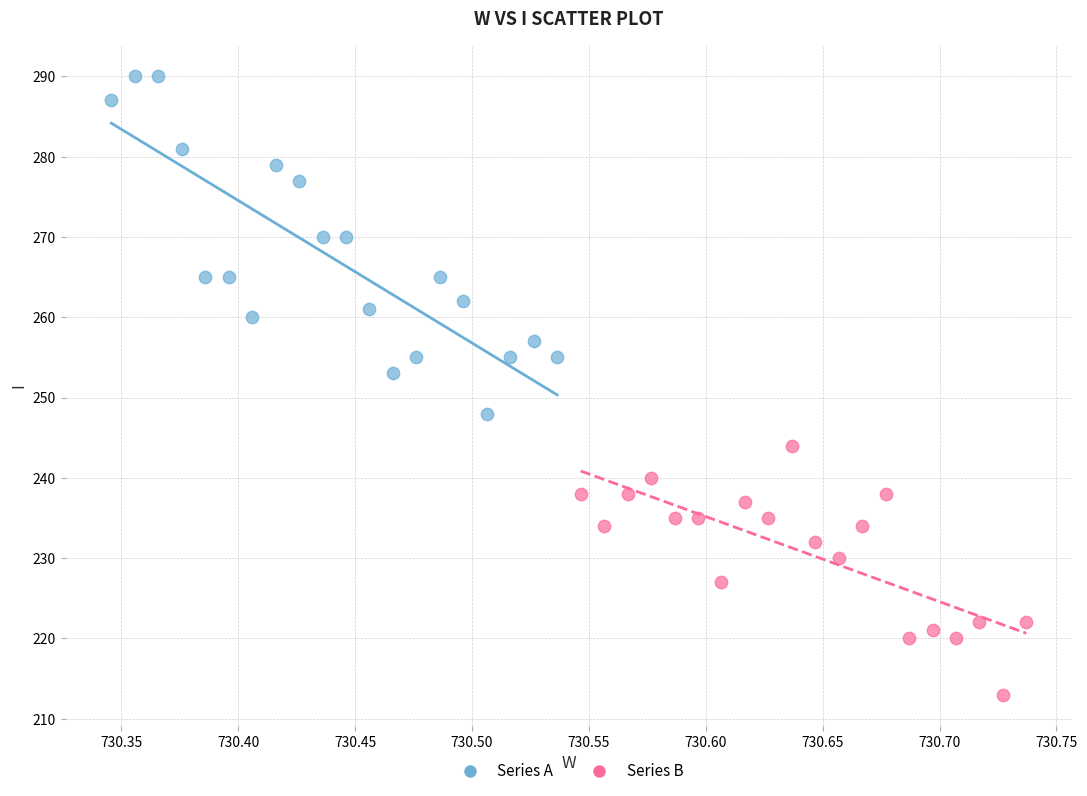

What are all the series names shown in the legend?

Series A, Series B